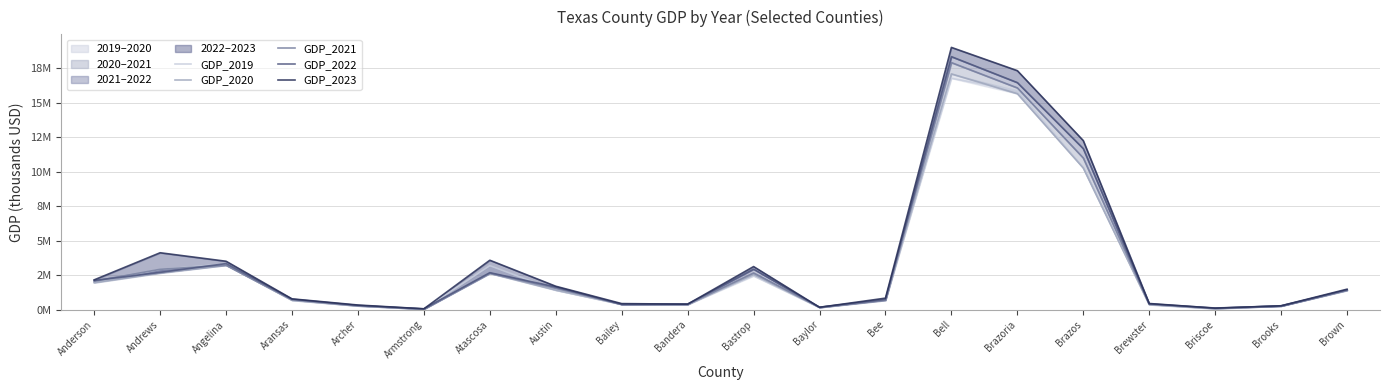

List the labels in order of GDP_2019 value, smallest first.

Armstrong, Briscoe, Baylor, Archer, Brooks, Brewster, Bailey, Bandera, Aransas, Bee, Austin, Brown, Anderson, Bastrop, Andrews, Atascosa, Angelina, Brazos, Brazoria, Bell